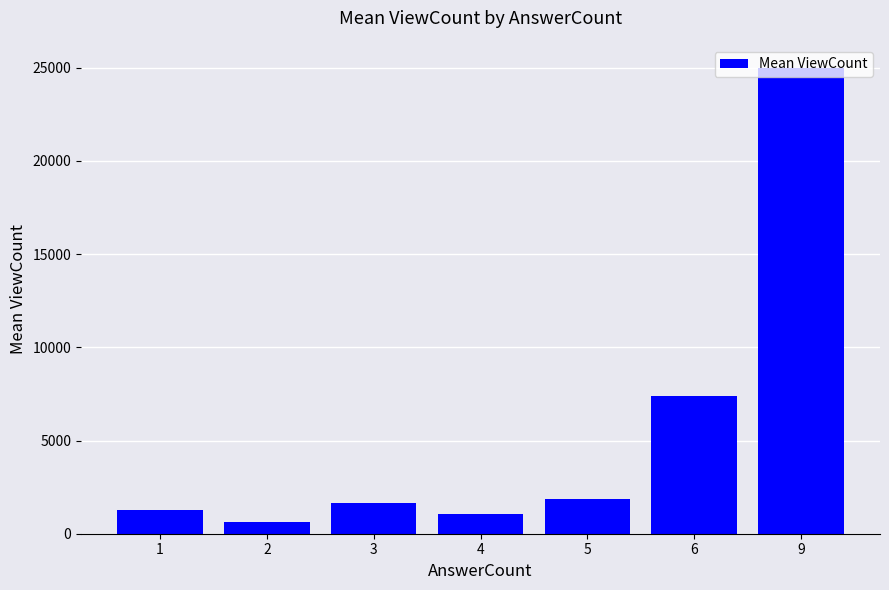

At which category does the chart reach its peak across all series?

9